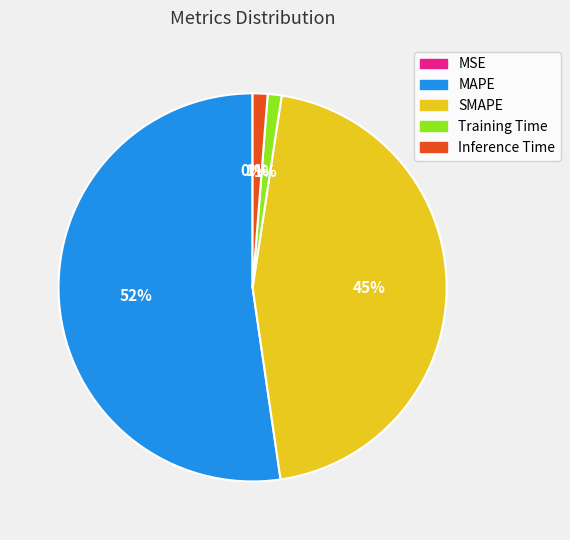

Does Training Time account for over 50% of the chart?

No